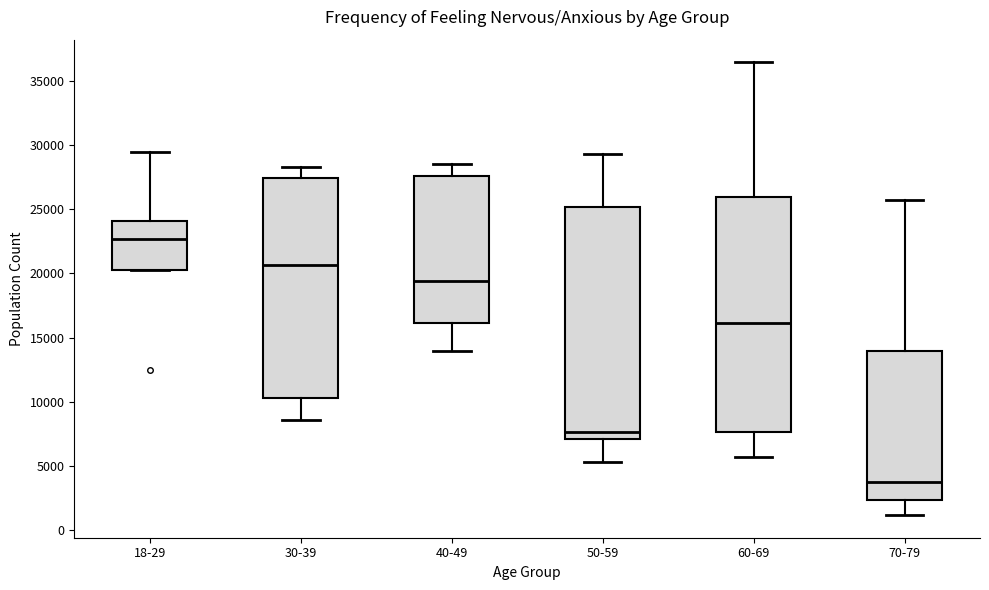

Reading left to right, read every box against the y-axis: the position of its median line, the range the box covers, and the ends of its whiskers. The values are not printed on the chart, so give them approximately, as read against the axis.

18-29: median 22500, box 20500 to 24000, whiskers 20500 to 29500
30-39: median 20500, box 10500 to 27500, whiskers 8500 to 28500
40-49: median 19500, box 16000 to 27500, whiskers 14000 to 28500
50-59: median 7500, box 7000 to 25000, whiskers 5500 to 29500
60-69: median 16000, box 7500 to 26000, whiskers 5500 to 36500
70-79: median 3500, box 2500 to 14000, whiskers 1000 to 25500